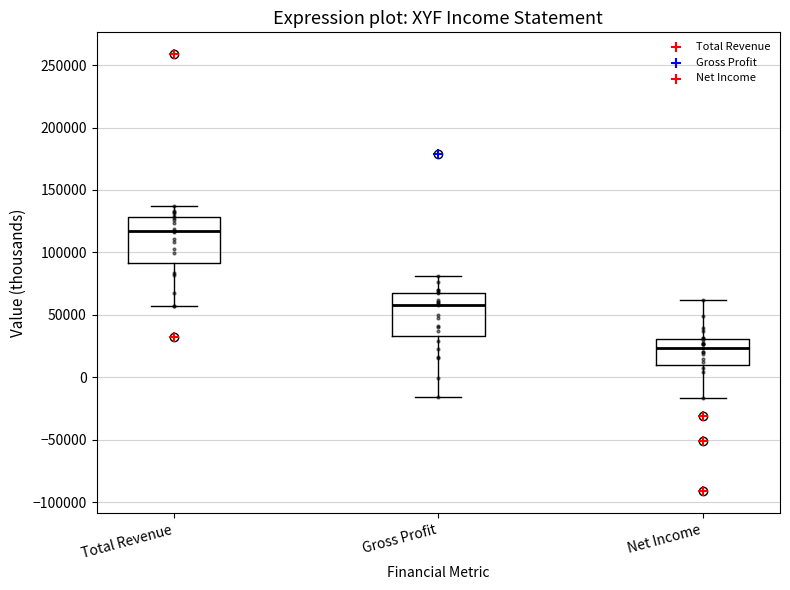

Reading left to right, read every box against the y-axis: the position of its median line, the range the box covers, and the ends of its whiskers. The values are not printed on the chart, so give them approximately, as read against the axis.

Total Revenue: median 115000, box 90000 to 130000, whiskers 55000 to 135000
Gross Profit: median 60000, box 35000 to 70000, whiskers -15000 to 80000
Net Income: median 25000, box 10000 to 30000, whiskers -15000 to 60000